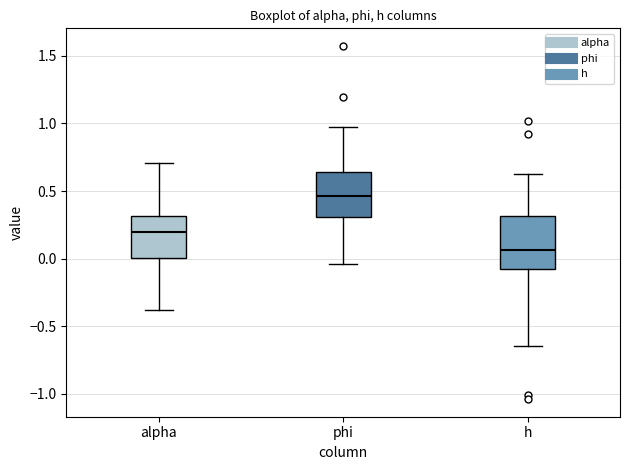

Reading left to right, read every box against the y-axis: the position of its median line, the range the box covers, and the ends of its whiskers. The values are not printed on the chart, so give them approximately, as read against the axis.

alpha: median 0.20, box 0.00 to 0.30, whiskers -0.40 to 0.70
phi: median 0.45, box 0.30 to 0.65, whiskers -0.05 to 0.95
h: median 0.05, box -0.10 to 0.30, whiskers -0.65 to 0.60